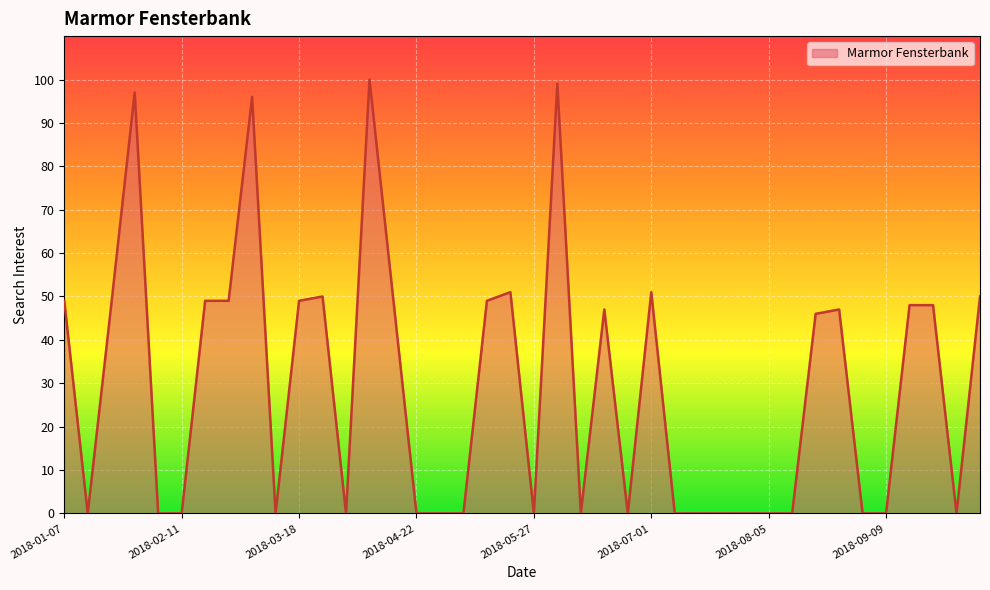

What is the maximum value shown in the chart?

100